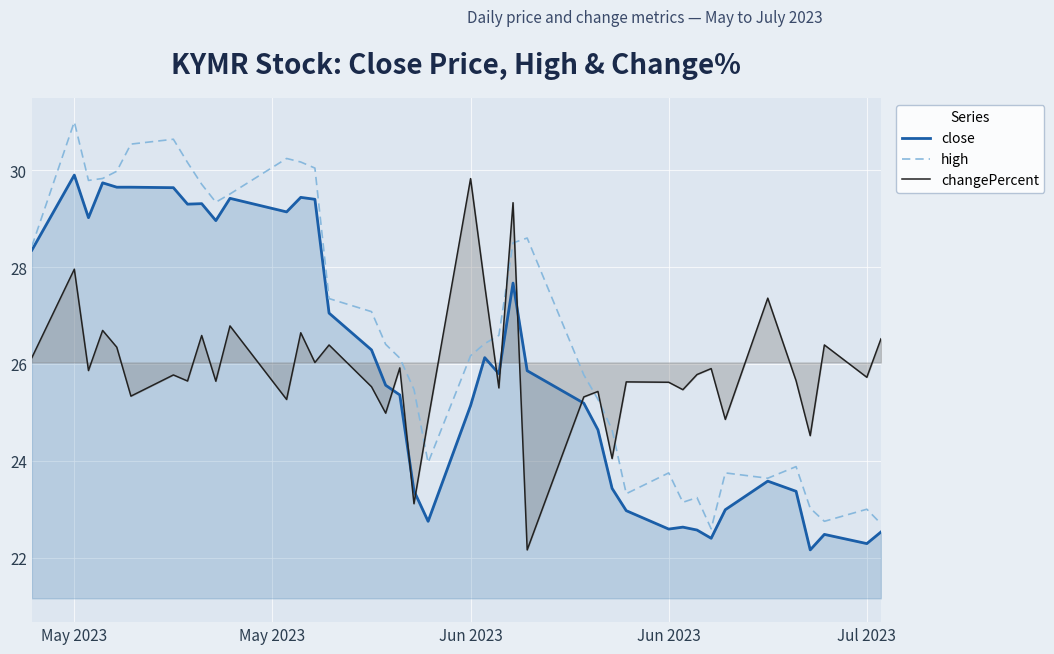

Where is the first local minimum for close?

Jun 2023